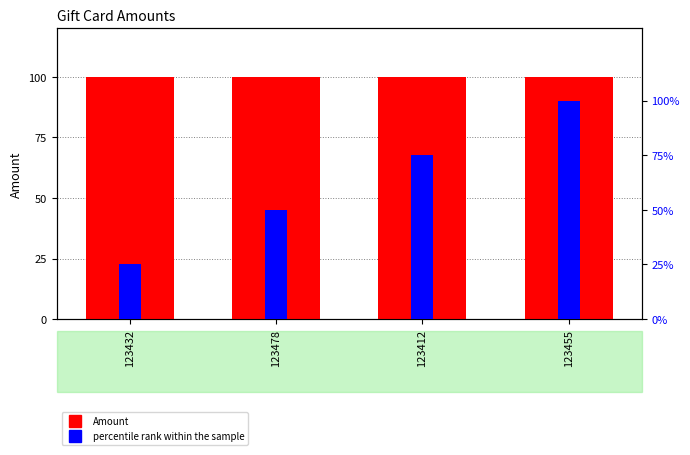

How many data points does each series have?

4